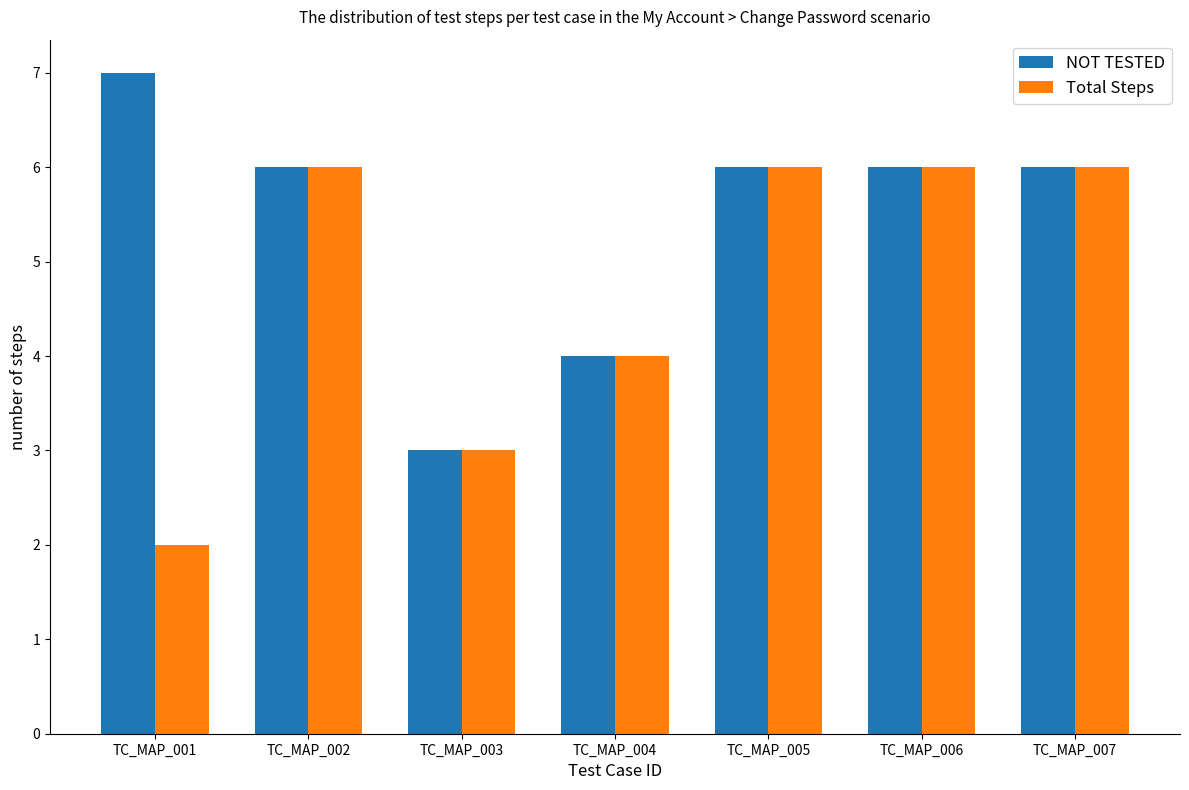

Reading left to right, extract all data points from this chart.

NOT TESTED: TC_MAP_001=7	TC_MAP_002=6	TC_MAP_003=3	TC_MAP_004=4	TC_MAP_005=6	TC_MAP_006=6	TC_MAP_007=6
Total Steps: TC_MAP_001=2	TC_MAP_002=6	TC_MAP_003=3	TC_MAP_004=4	TC_MAP_005=6	TC_MAP_006=6	TC_MAP_007=6